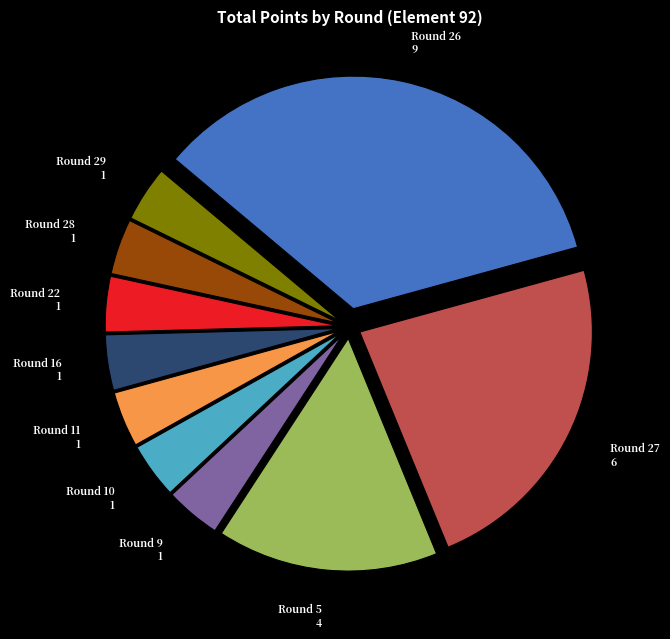

Which slice is the largest?

Round 26